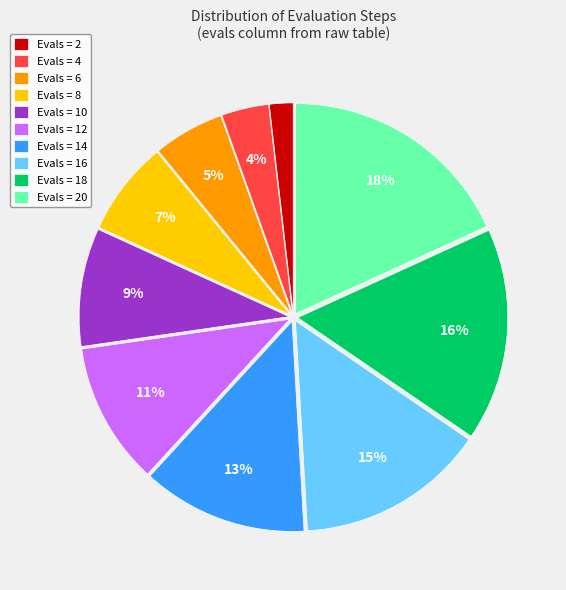

Which category has the biggest portion of the pie?

Evals = 20